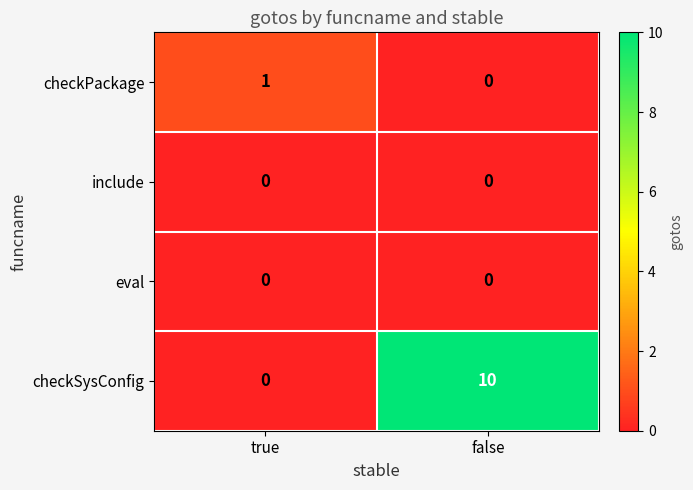

Rank the categories by checkSysConfig value from lowest to highest.

true, false